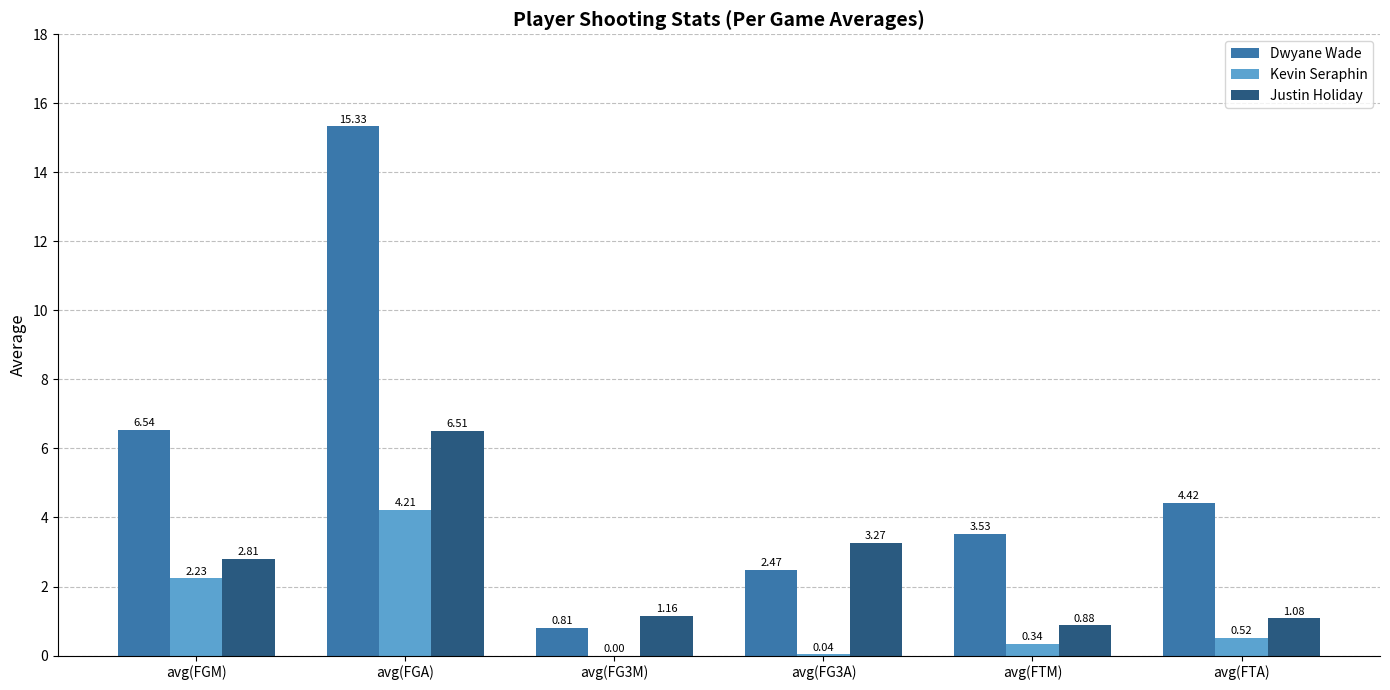

At which category is the sum across all series the highest?

avg(FGA)